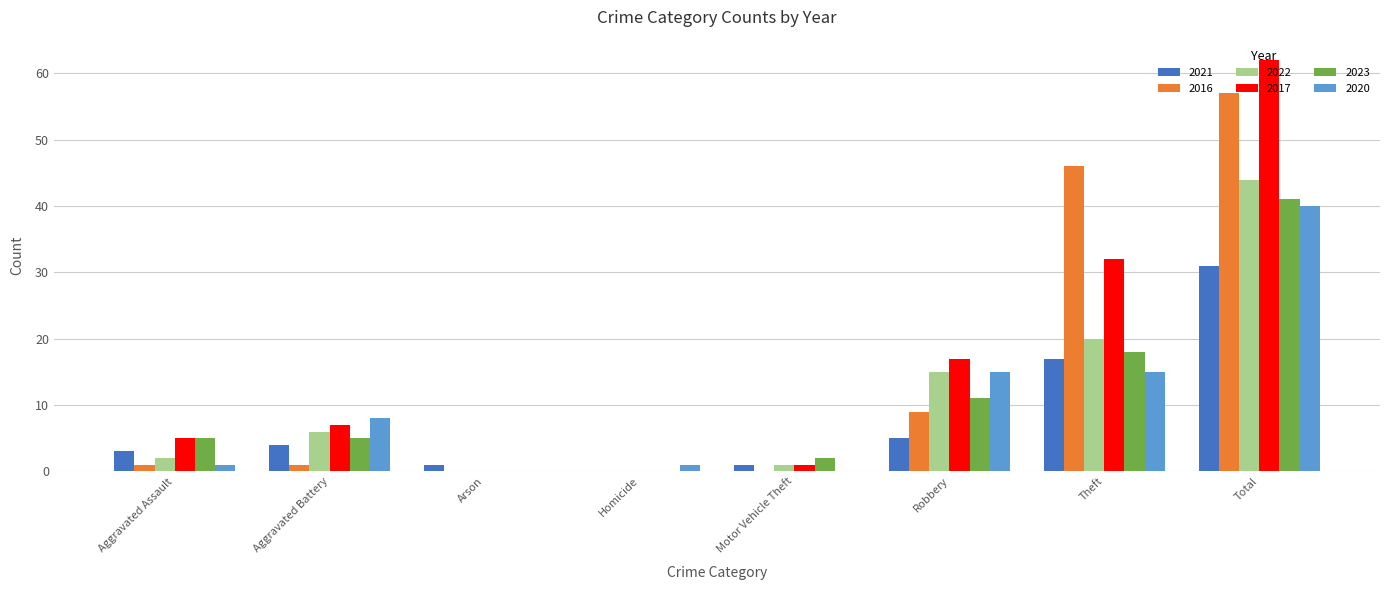

Is the value of 2016 at Robbery greater than the value of 2017 at Motor Vehicle Theft?

Yes